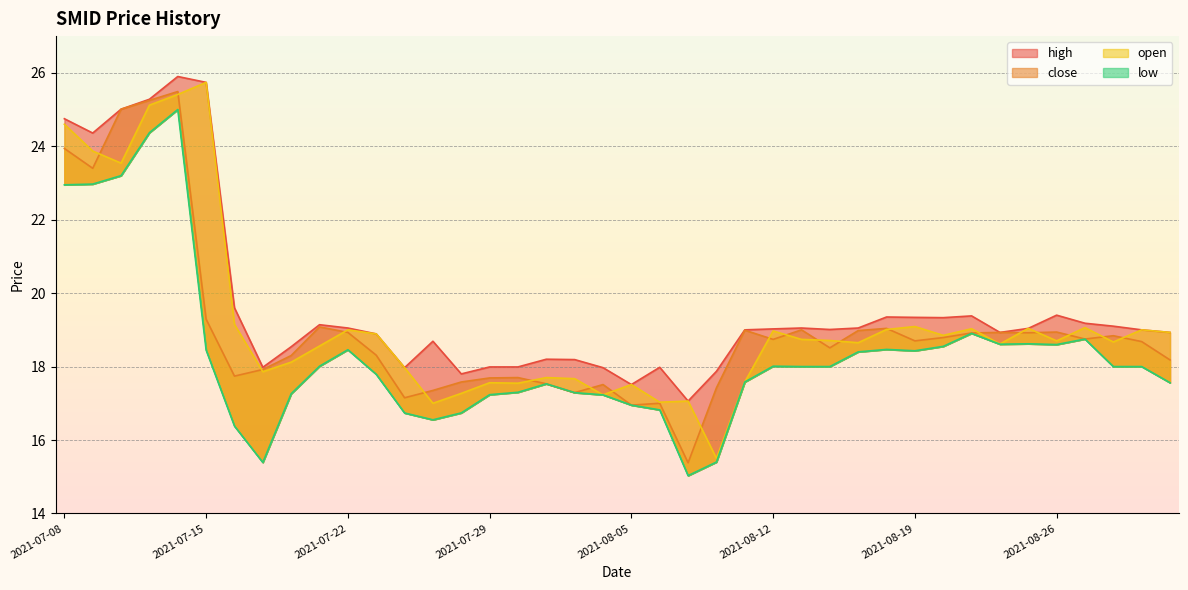

How many lines are shown in the chart?

4